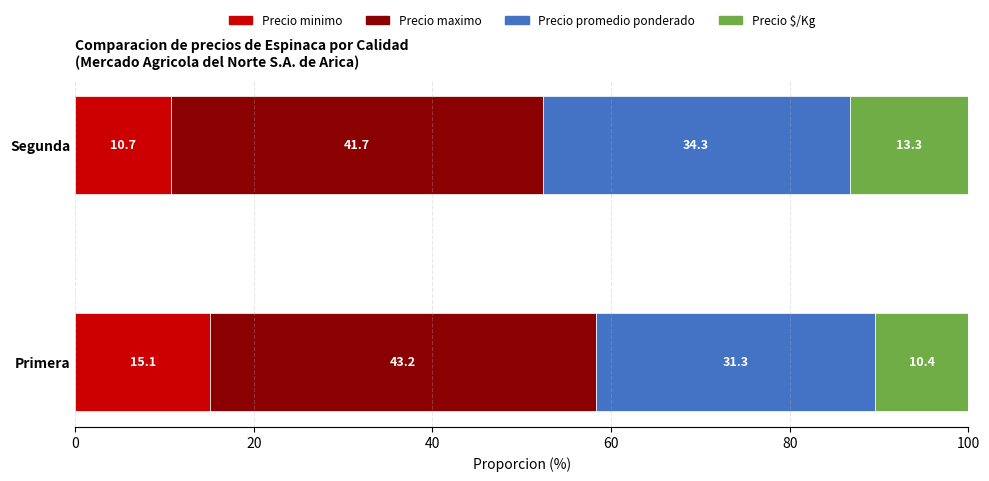

List the labels in order of Precio minimo value, smallest first.

Segunda, Primera